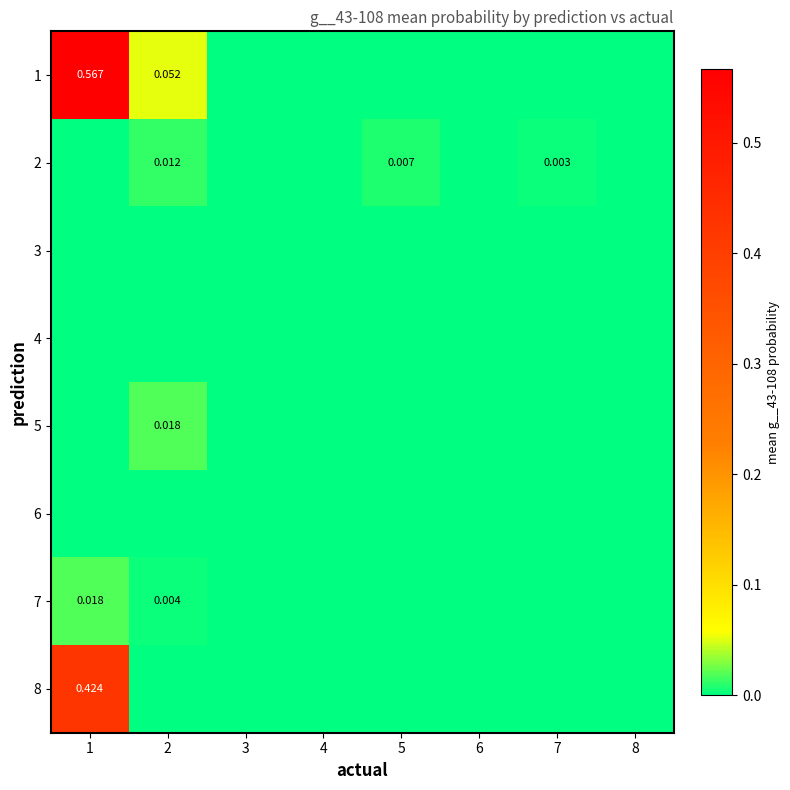

At which label is 5 closest to 0?

1